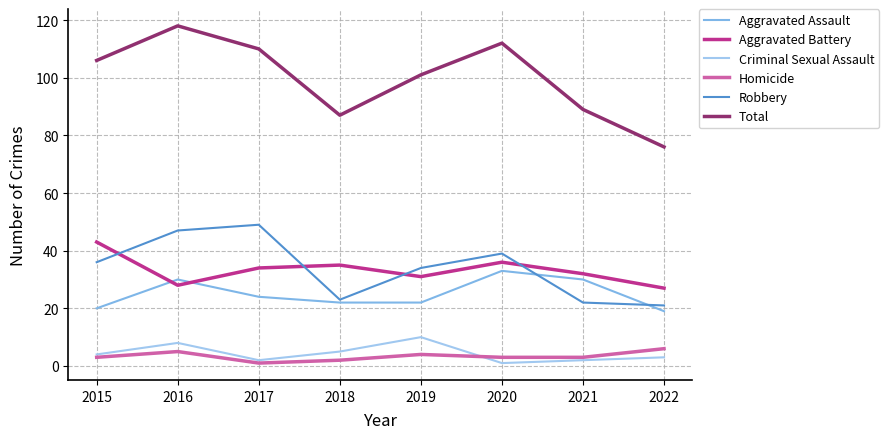

Is this an area chart (filled region under the line)?

No